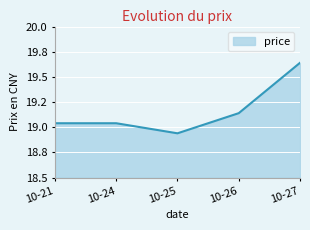

Does the chart display data point markers on the line(s)?

No